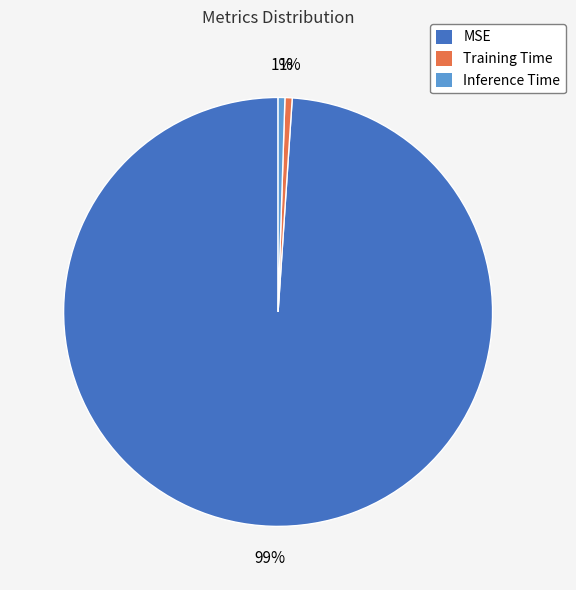

To the nearest percent, what is the average slice percentage?

33%